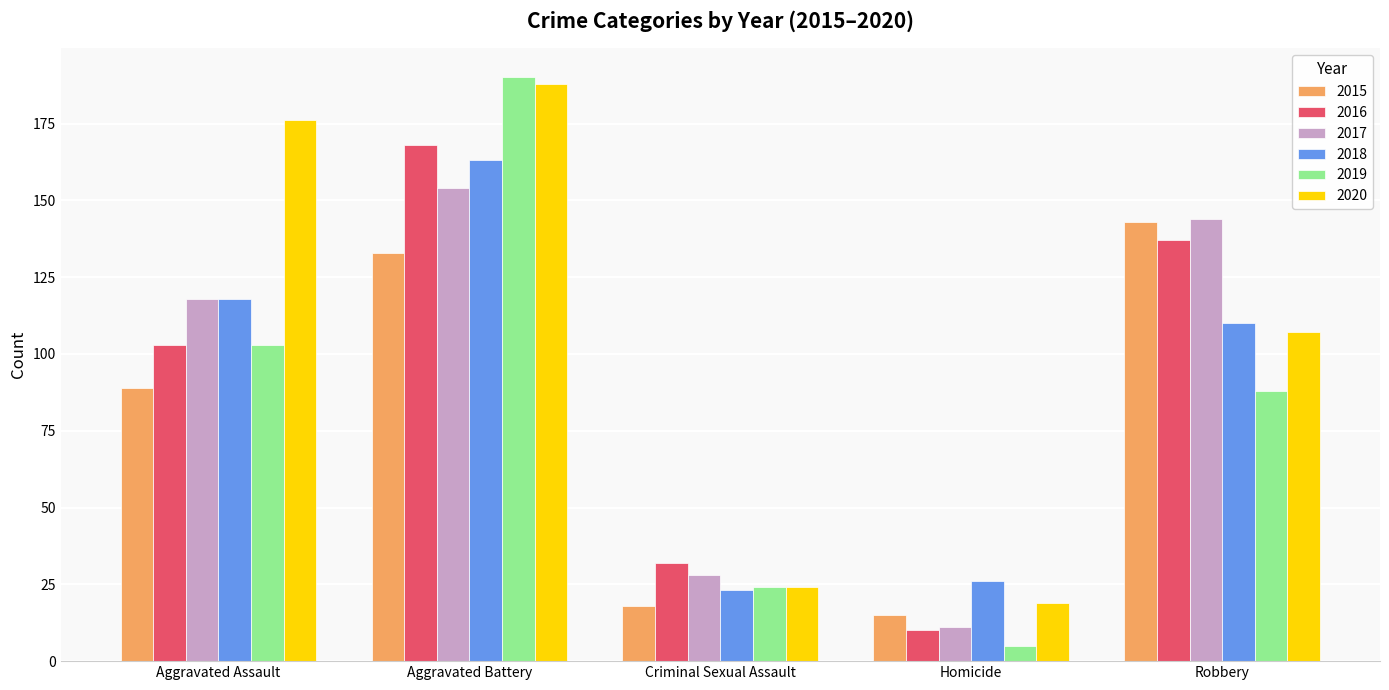

How many bars are there in each group?

6